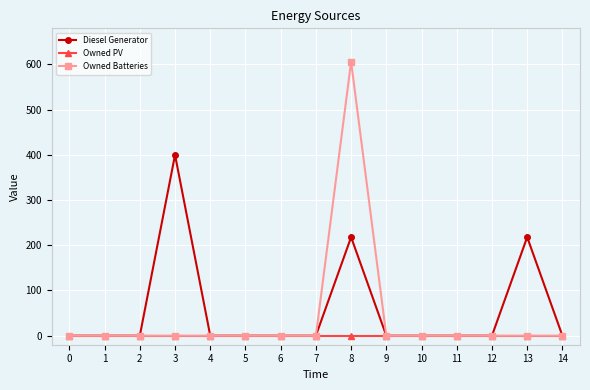

The Owned Batteries series shows -415 at 11. True or false?

False